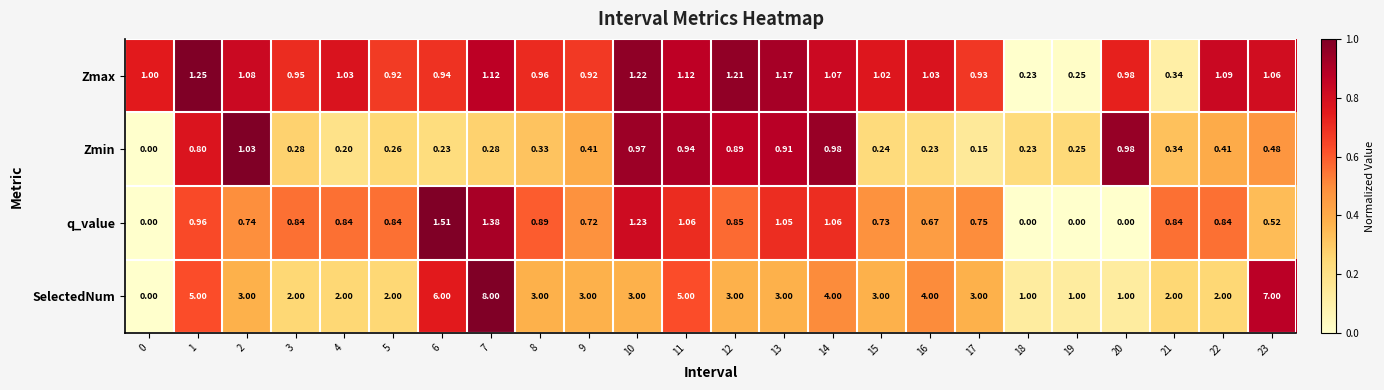

Which series has the largest range (max minus min)?

SelectedNum